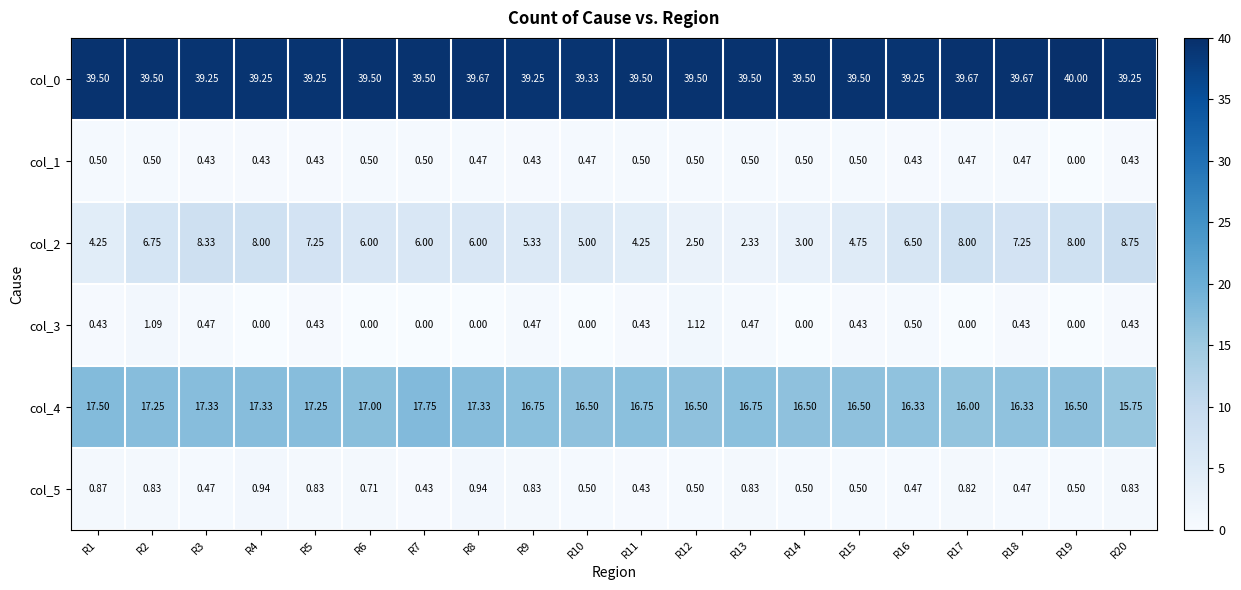

Is the value of col_3 at R13 greater than the value of col_2 at R7?

No